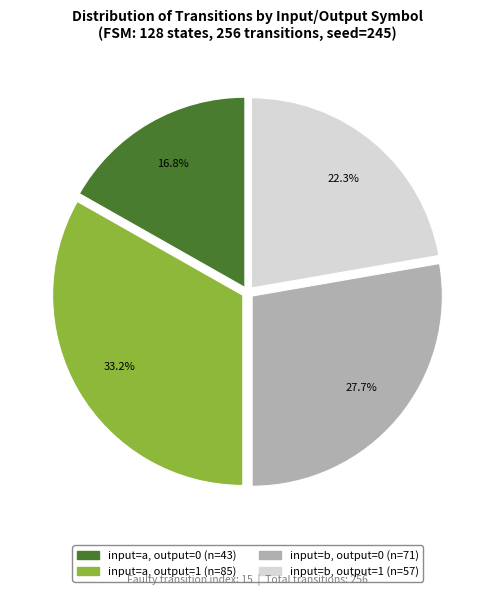

Is there any slice that represents more than half of the pie?

No